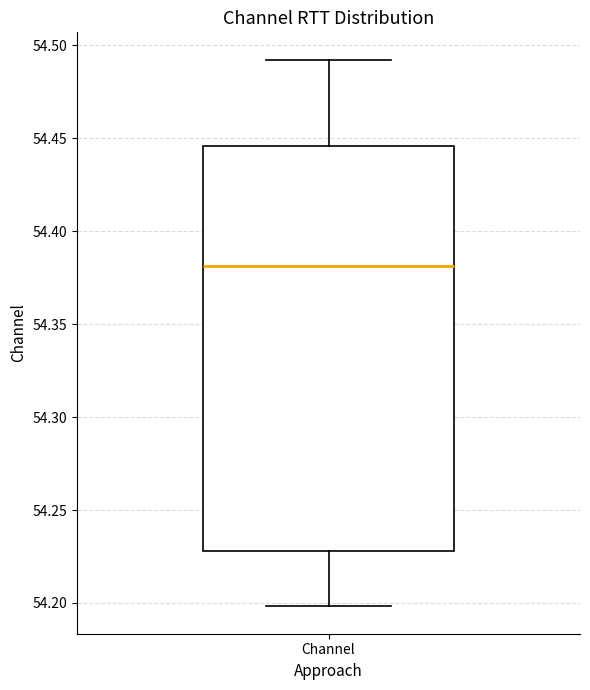

Transcribe this box plot: give where the median line is, the range the box spans, and where the two whiskers end, as read against the y-axis. The values are not printed on the chart, so give them approximately, as read against the axis.

median 54.380, box 54.230 to 54.445, whiskers 54.200 to 54.490